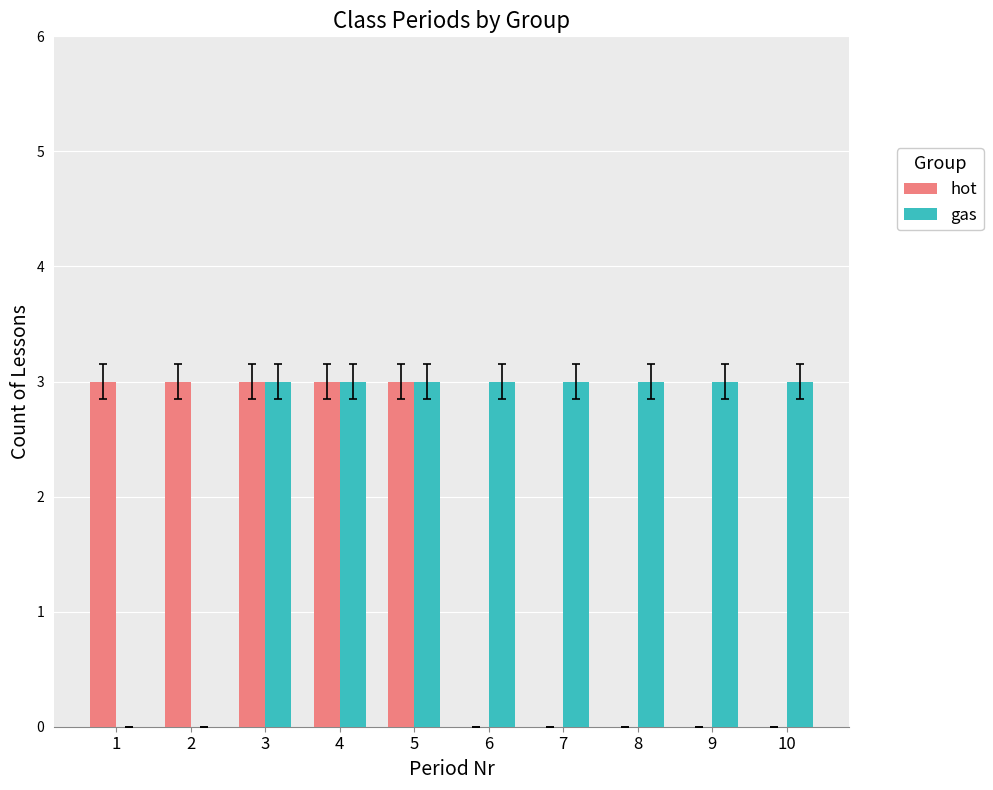

What is the total value across all series at 5?

6